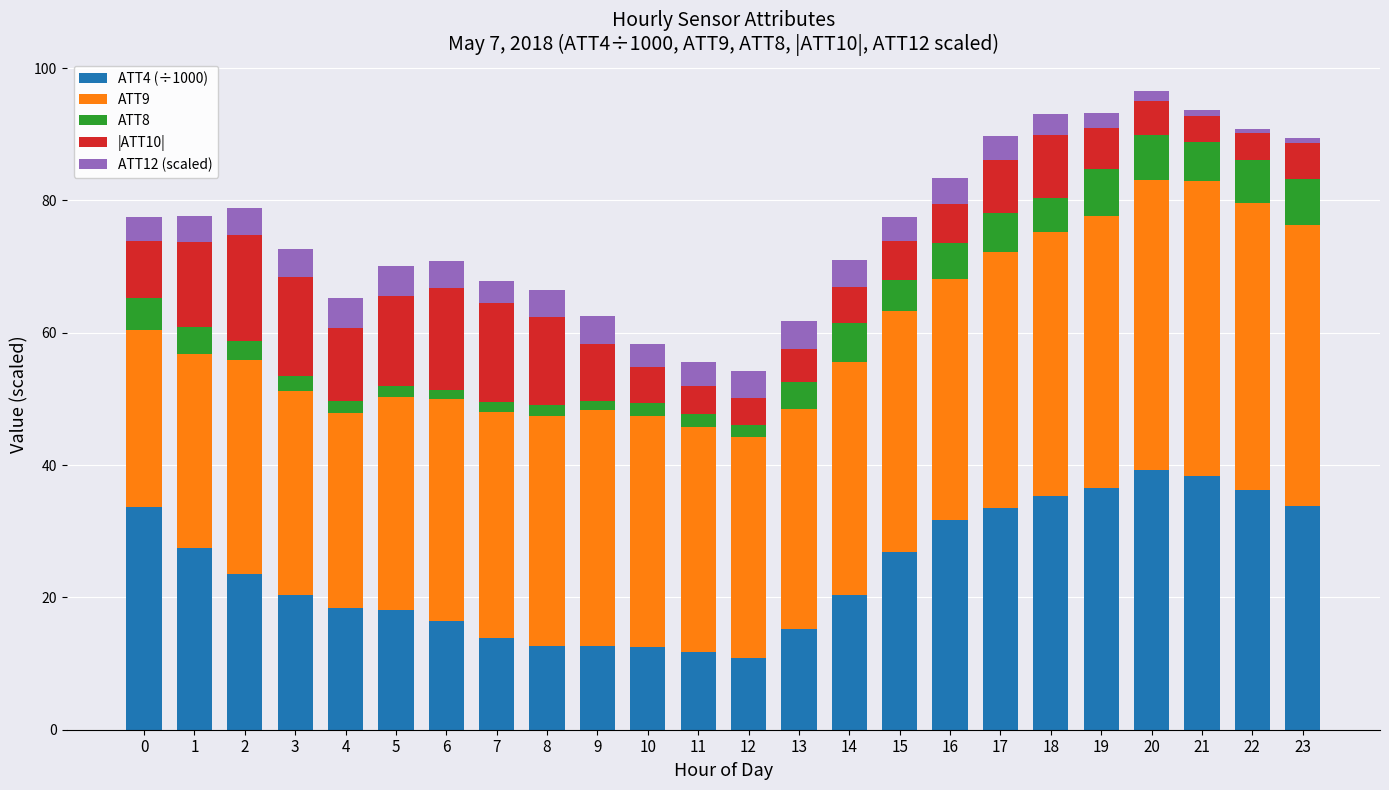

What is the total value across all series at 3?

72.6